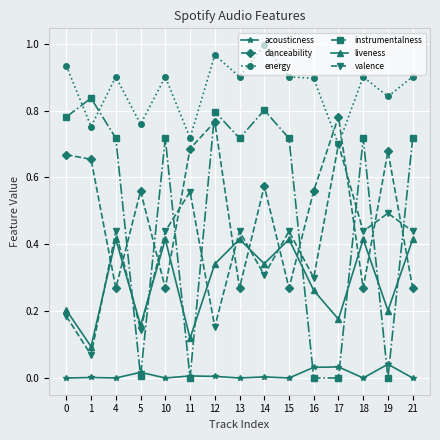

True or false: acousticness and energy cross at least once.

False